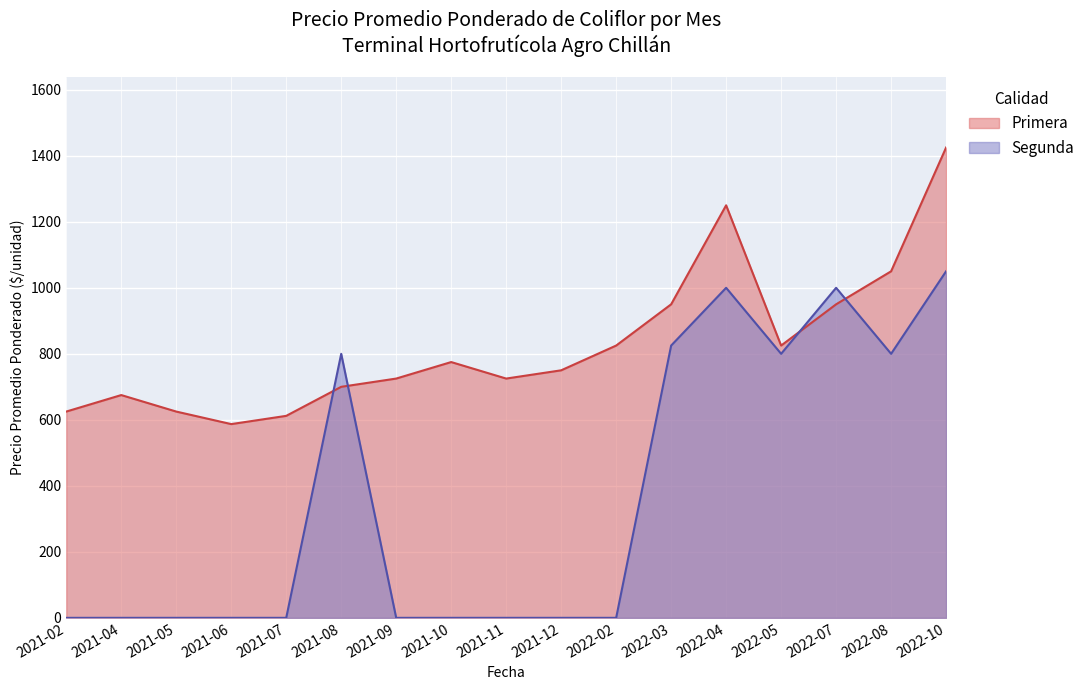

Does the chart display data point markers on the line(s)?

No